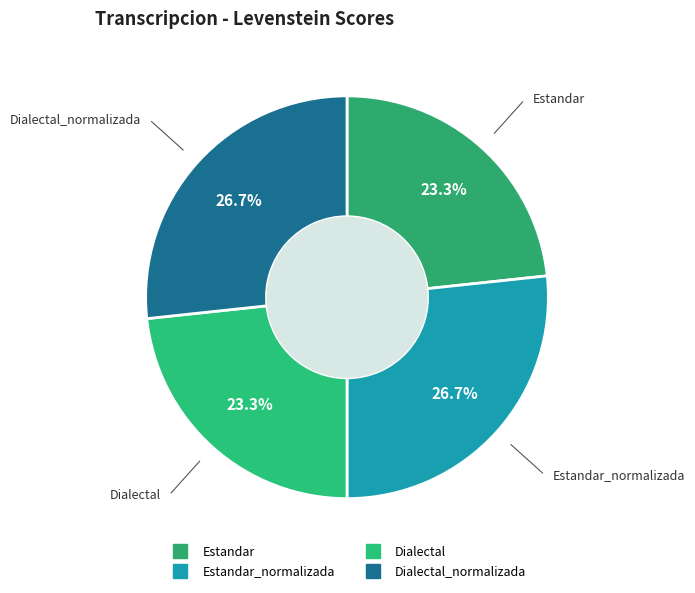

Rank the categories by value from lowest to highest.

Estandar, Dialectal, Estandar_normalizada, Dialectal_normalizada